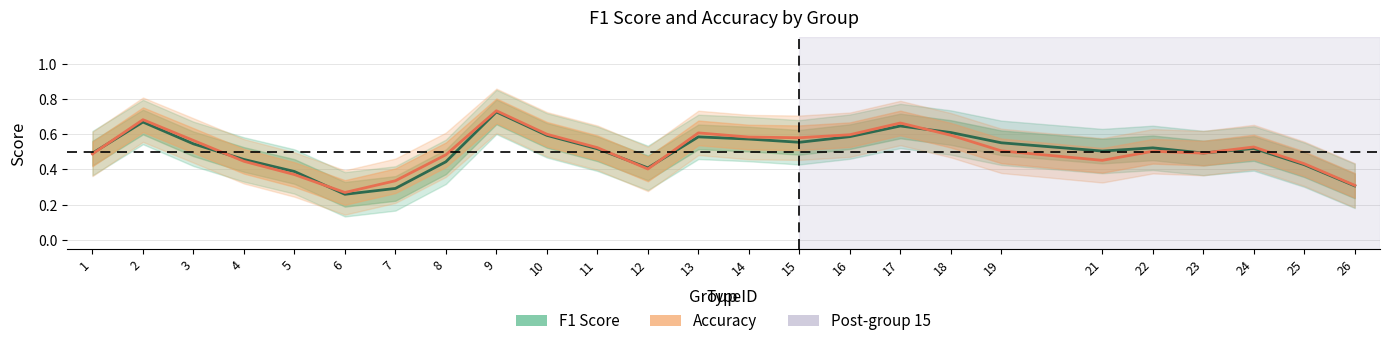

At which category does the chart reach its peak across all series?

9